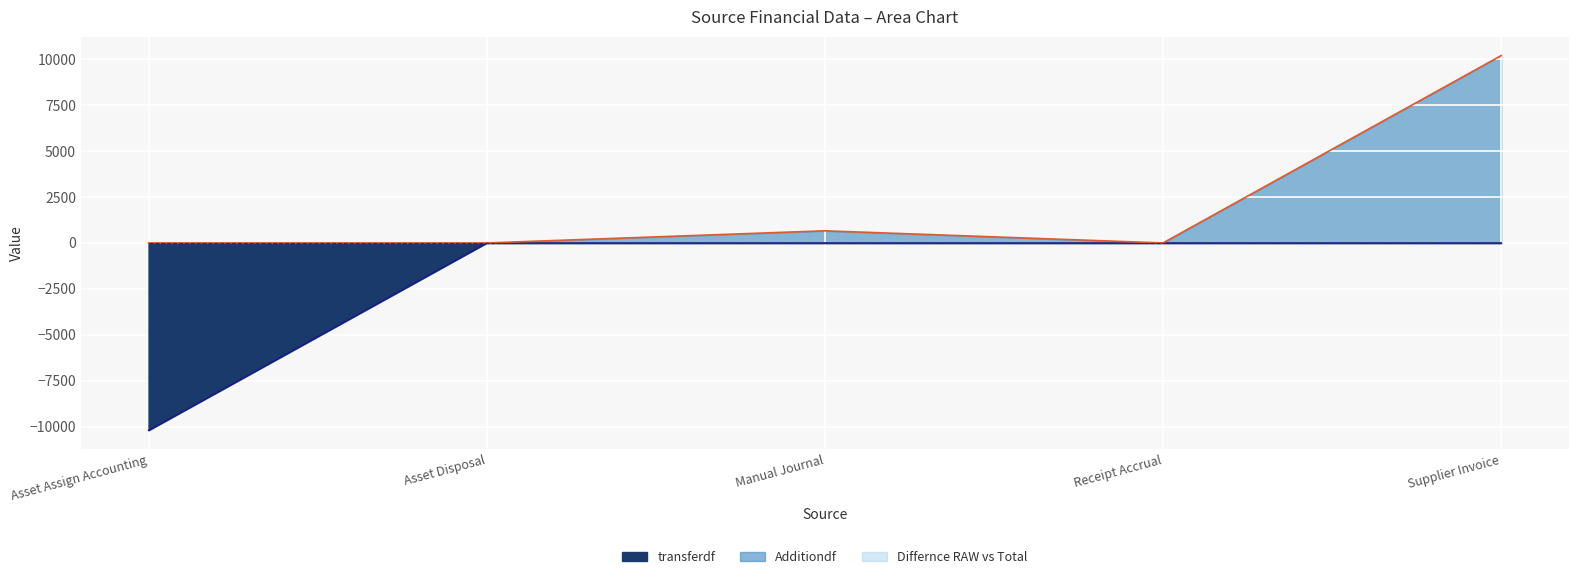

Which label corresponds to the smallest value in the chart?

Asset Assign Accounting